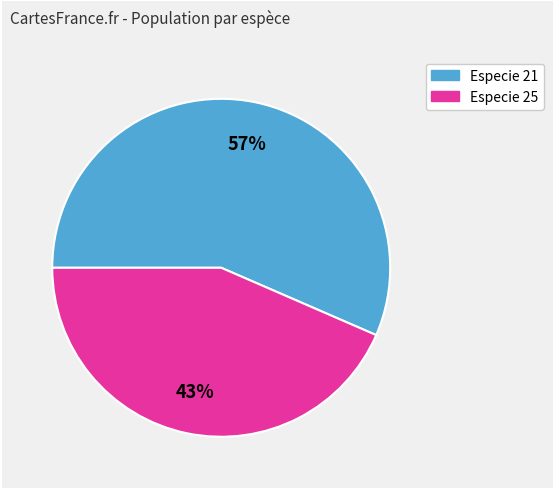

How many segments does this pie chart have?

2